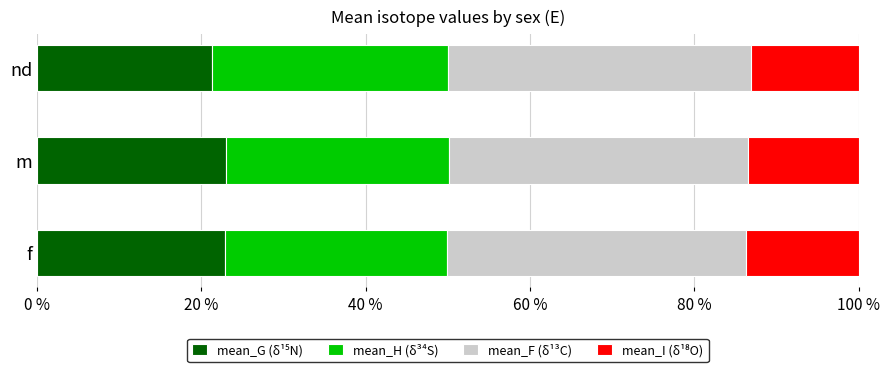

Is it true that mean_F equals 0.4 at nd?

True